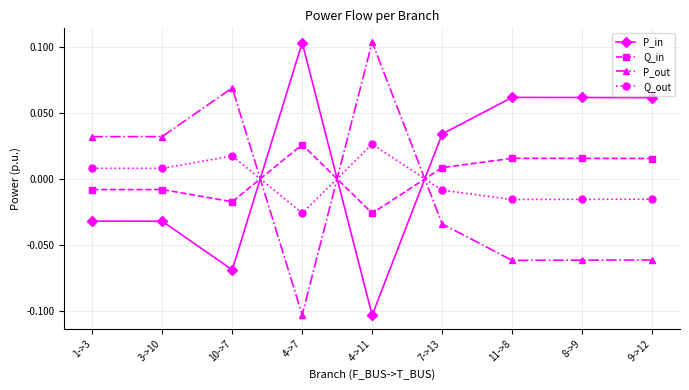

Rank the series at 9->12 from highest to lowest value.

P_in, Q_in, Q_out, P_out